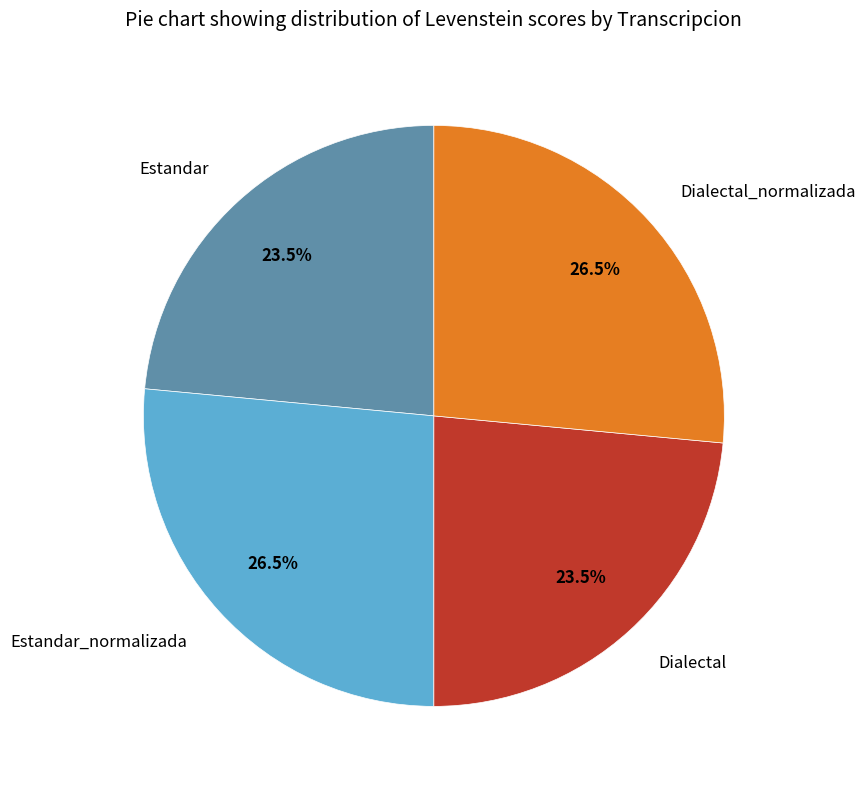

Count the number of slices in the pie.

4